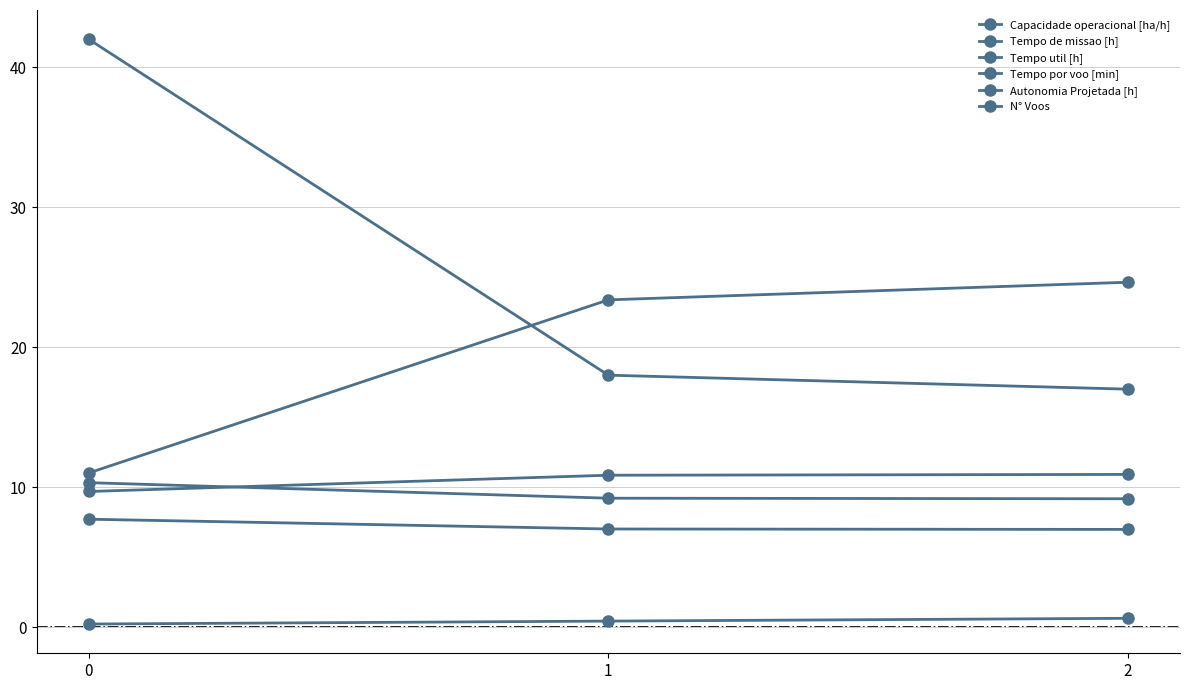

True or false: N° Voos has a value of 4.5 at 2.

False